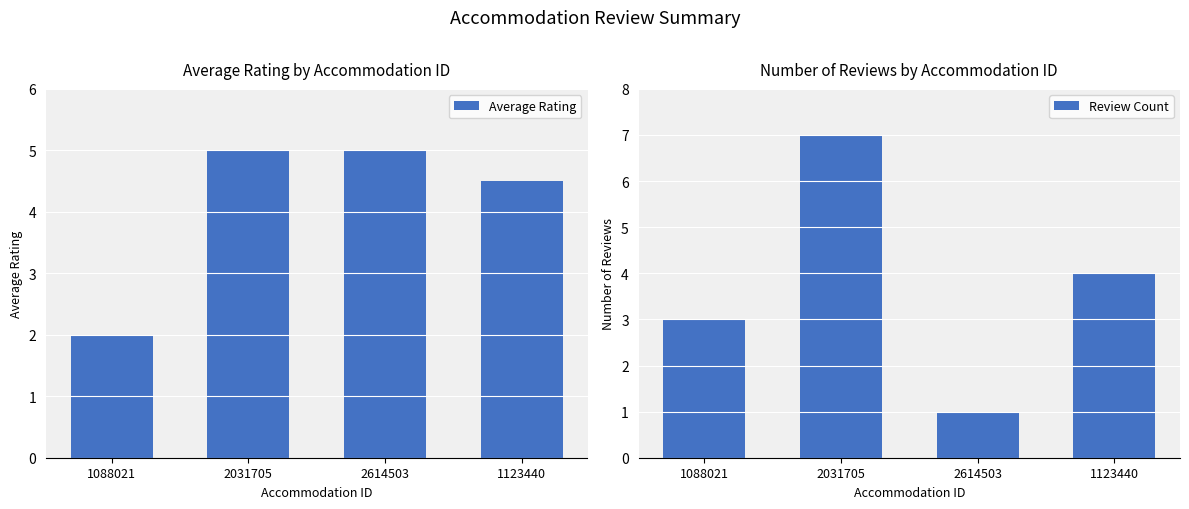

Rank the series at 2031705 from lowest to highest value.

Average Rating, Review Count